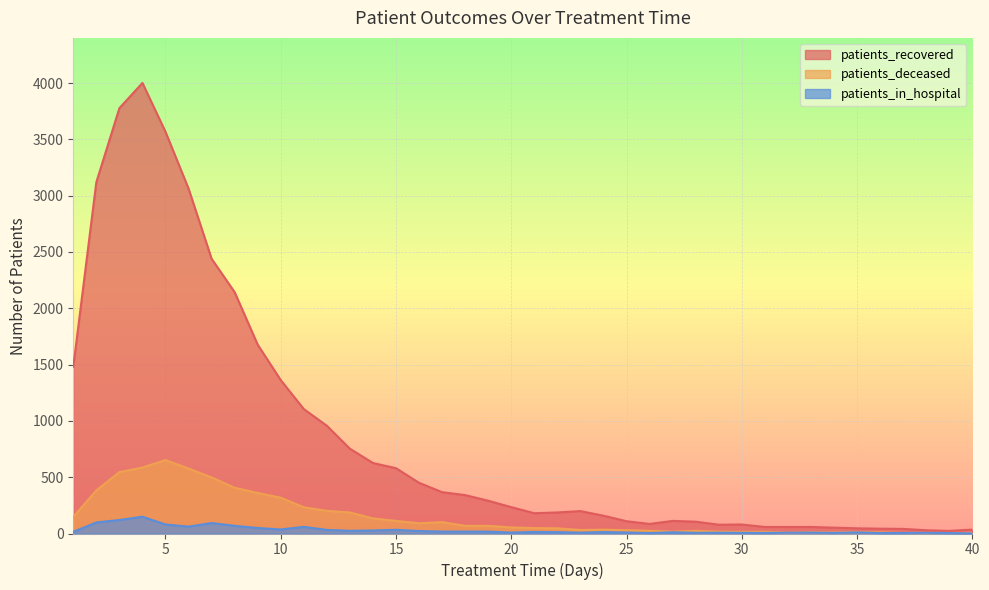

The patients_recovered series shows 84 at 32. True or false?

False